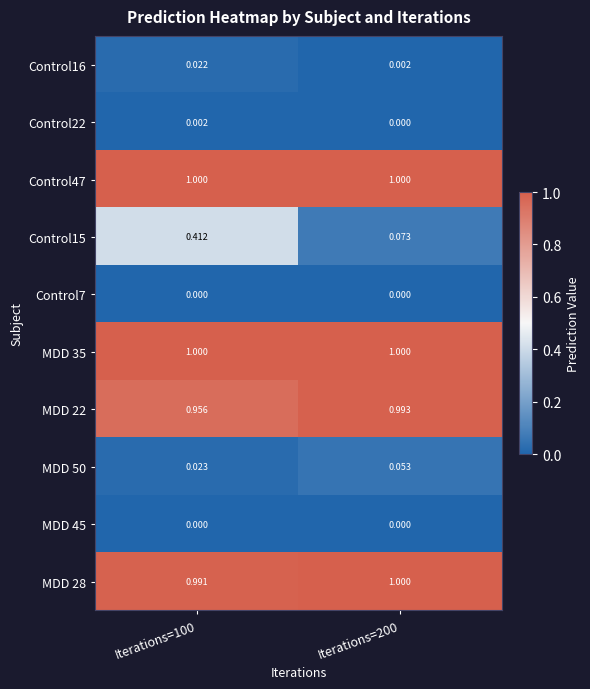

Is the value of MDD 45 at Iterations=200 greater than the value of Control16 at Iterations=100?

No